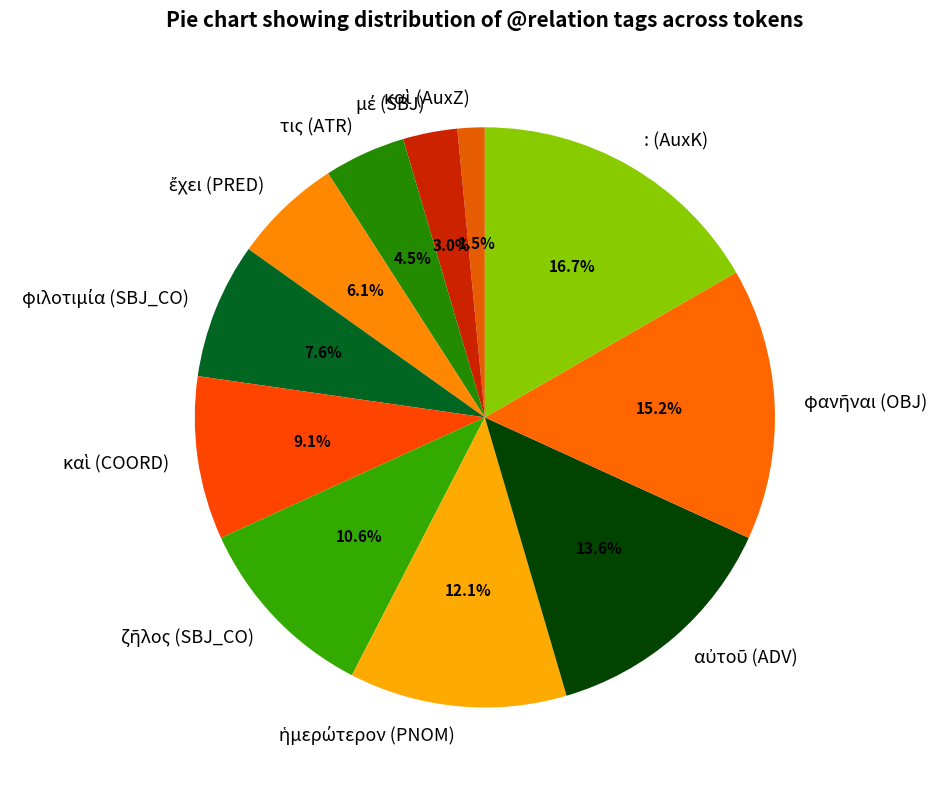

Which slice is the largest?

: (AuxK)